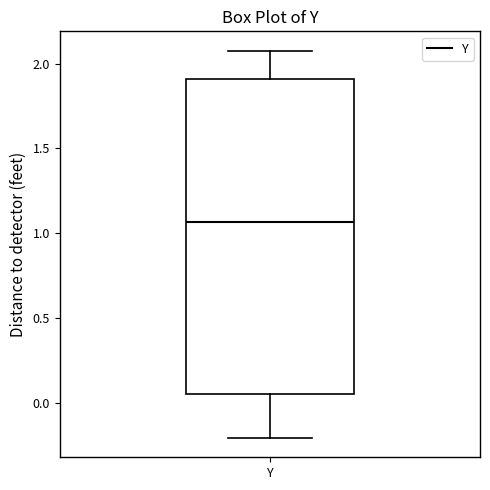

Read this box plot against the y-axis: the position of the median line, the range covered by the box, and the ends of both whiskers. The values are not printed on the chart, so give them approximately, as read against the axis.

median 1.05, box 0.05 to 1.90, whiskers -0.20 to 2.10